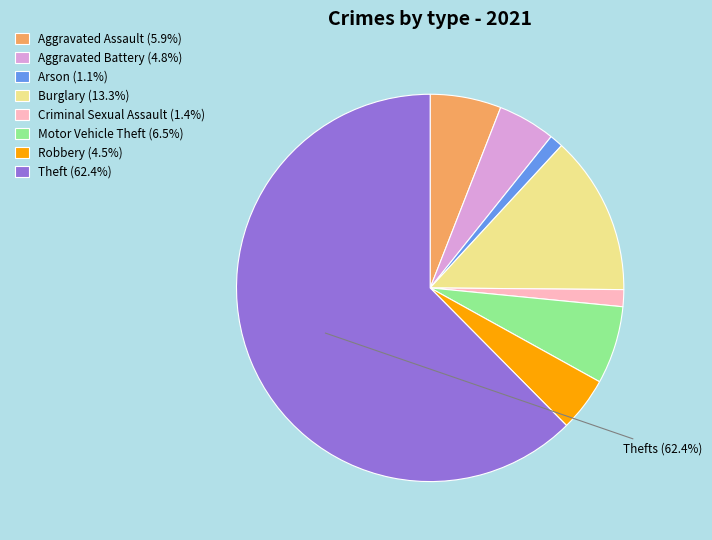

What percentage is the Theft slice, to the nearest percent?

62%